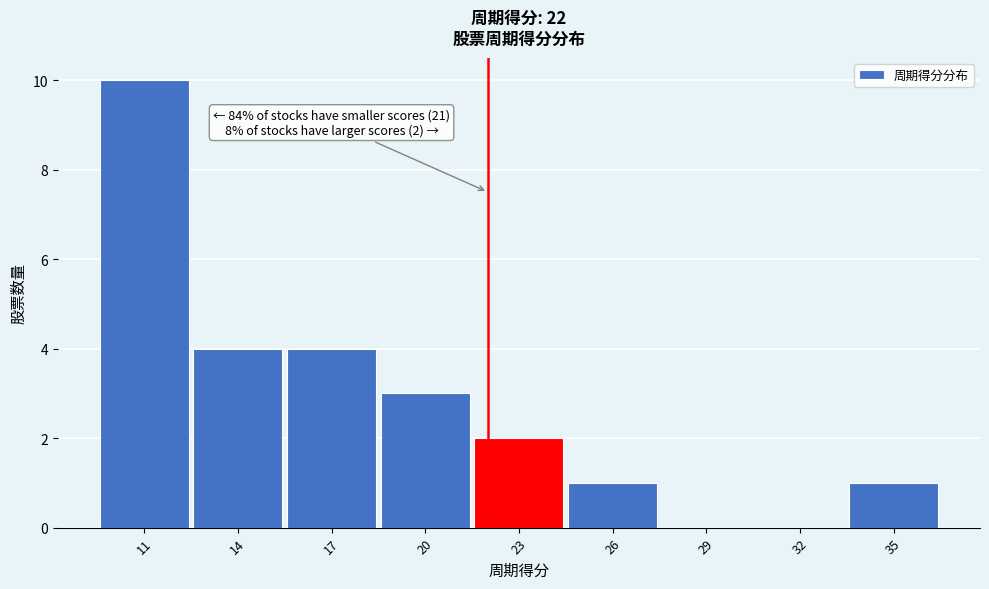

Which range on the x-axis has the tallest bar?

9.5 to 12.5